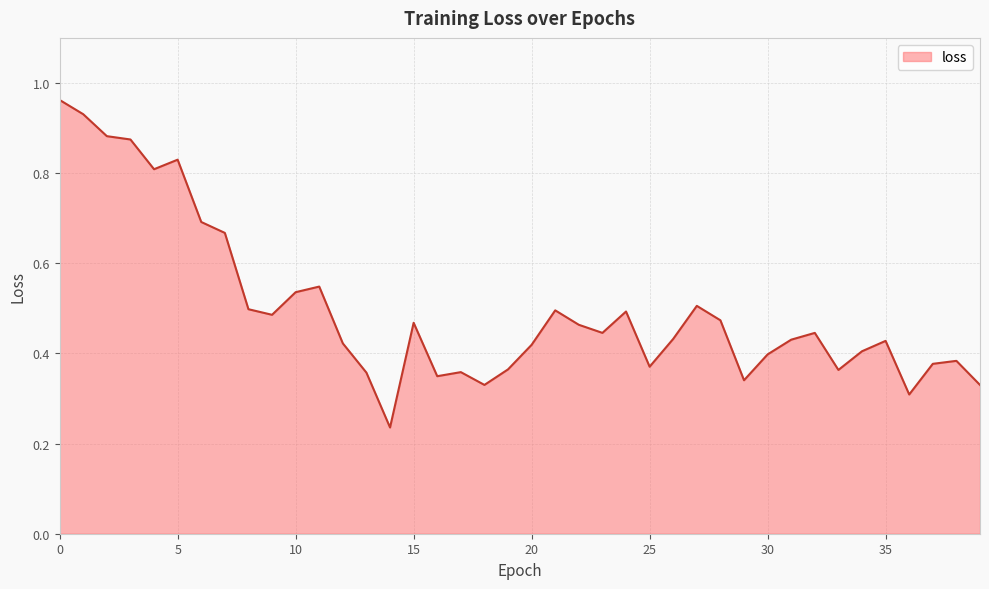

Where is the first local maximum?

5